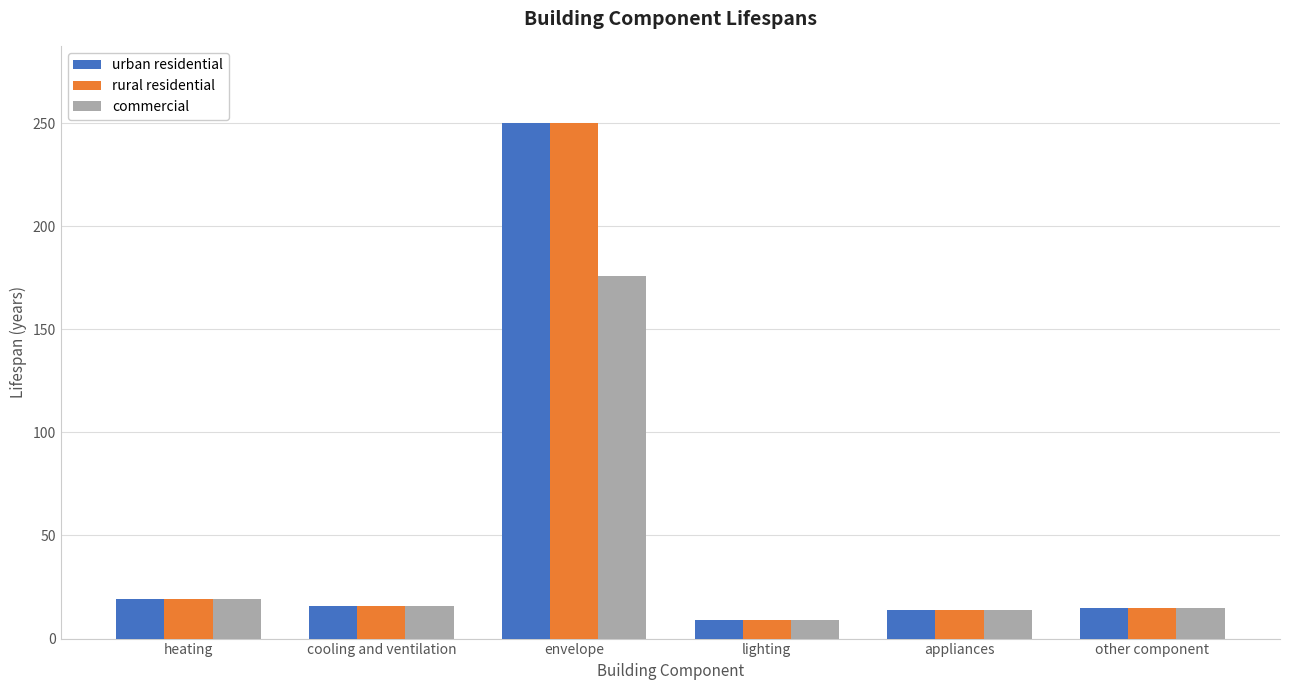

What are all the series names shown in the legend?

urban residential, rural residential, commercial